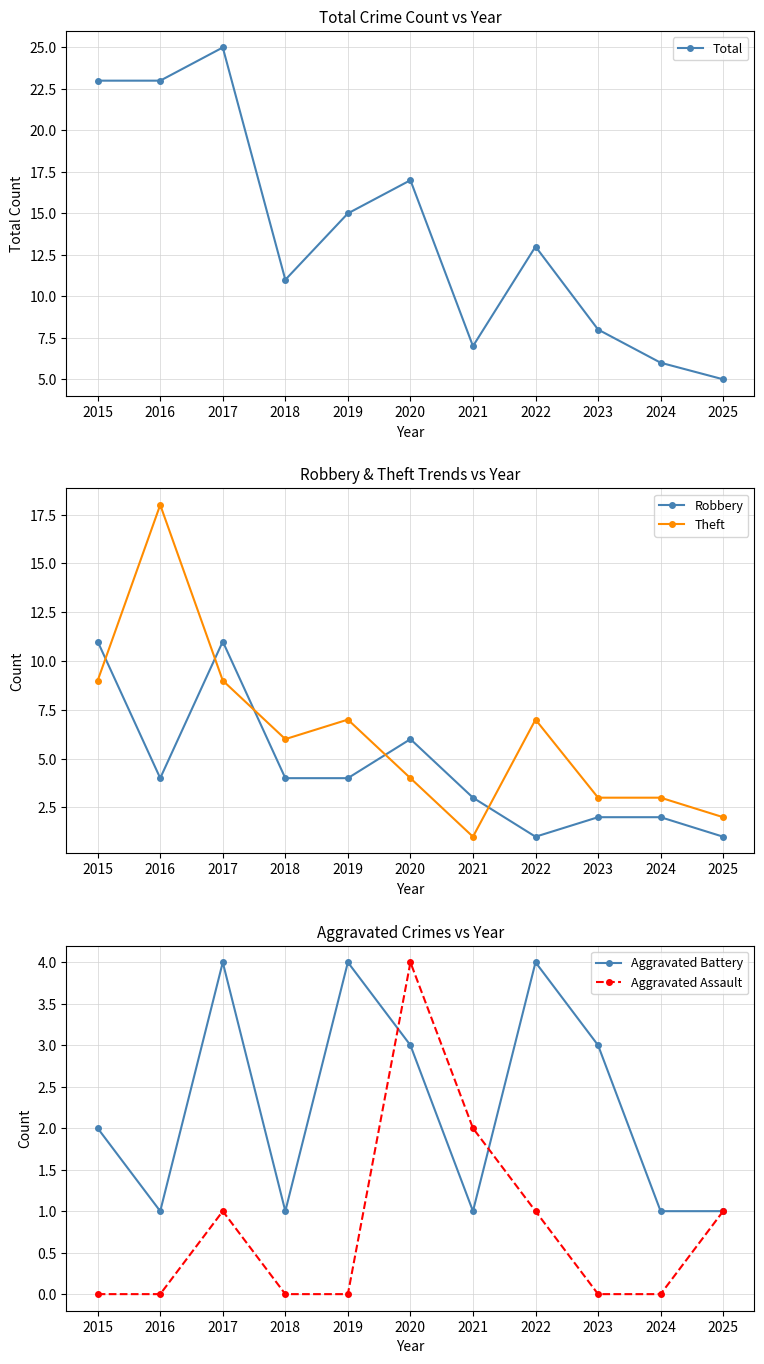

What is the total value across all series at 2017?

50